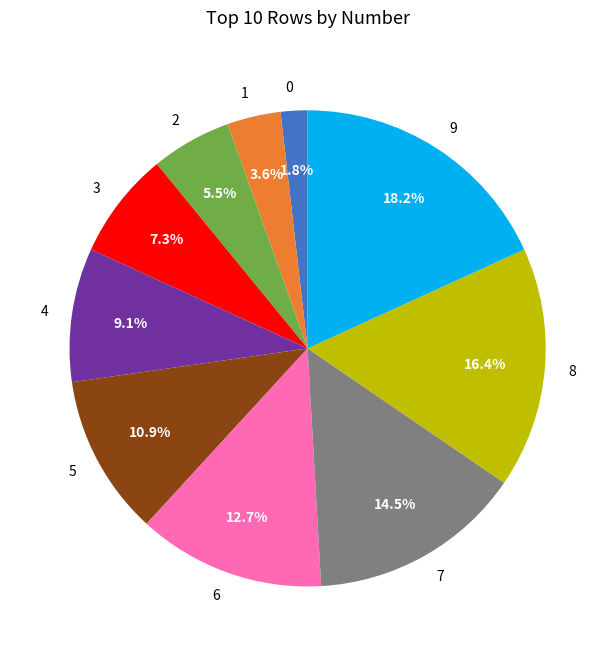

Does 7 account for over 50% of the chart?

No